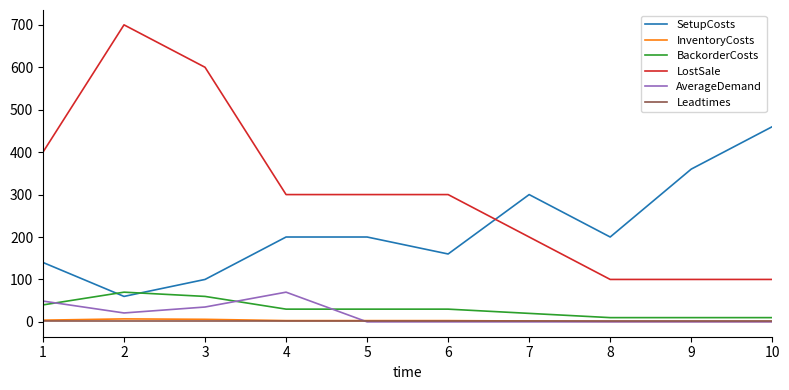

Which series changed the most between 2 and 4?

LostSale